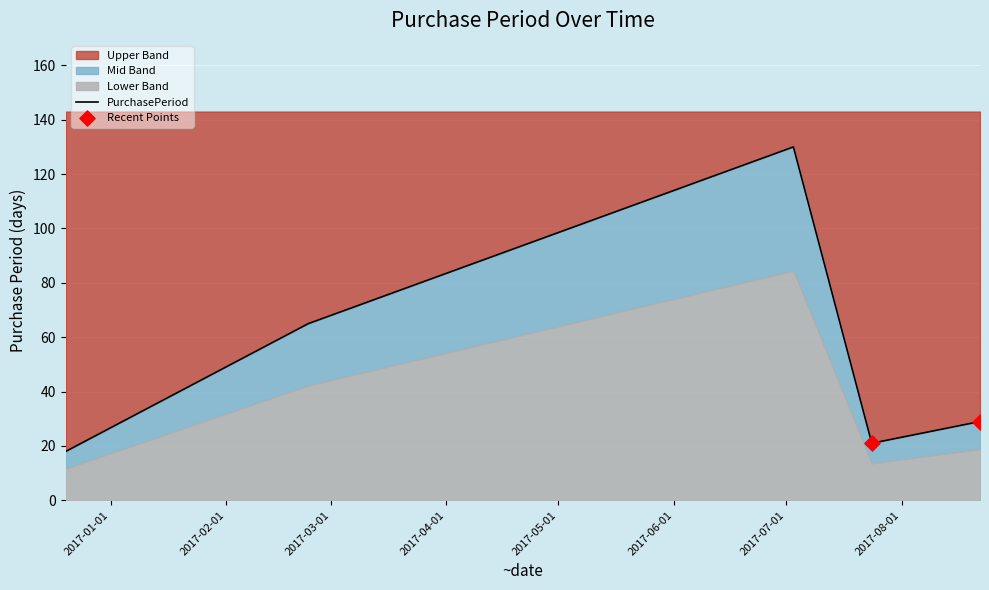

What is the change in value from 2016-12-20 to 2017-08-22?

+11